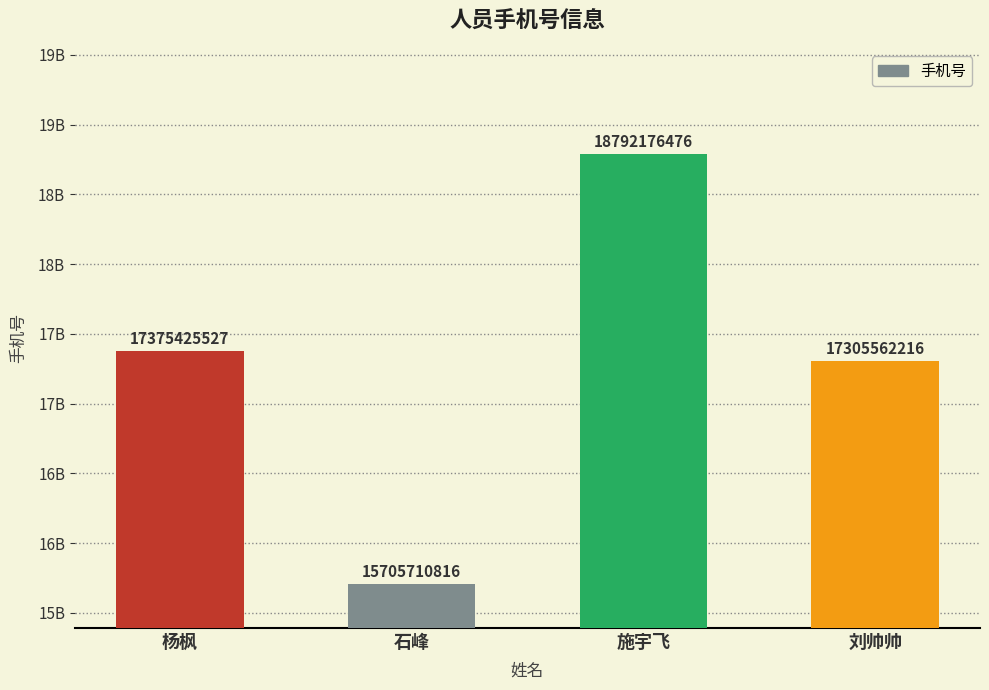

What is the change in value from 杨枫 to 施宇飞?

+1416750949